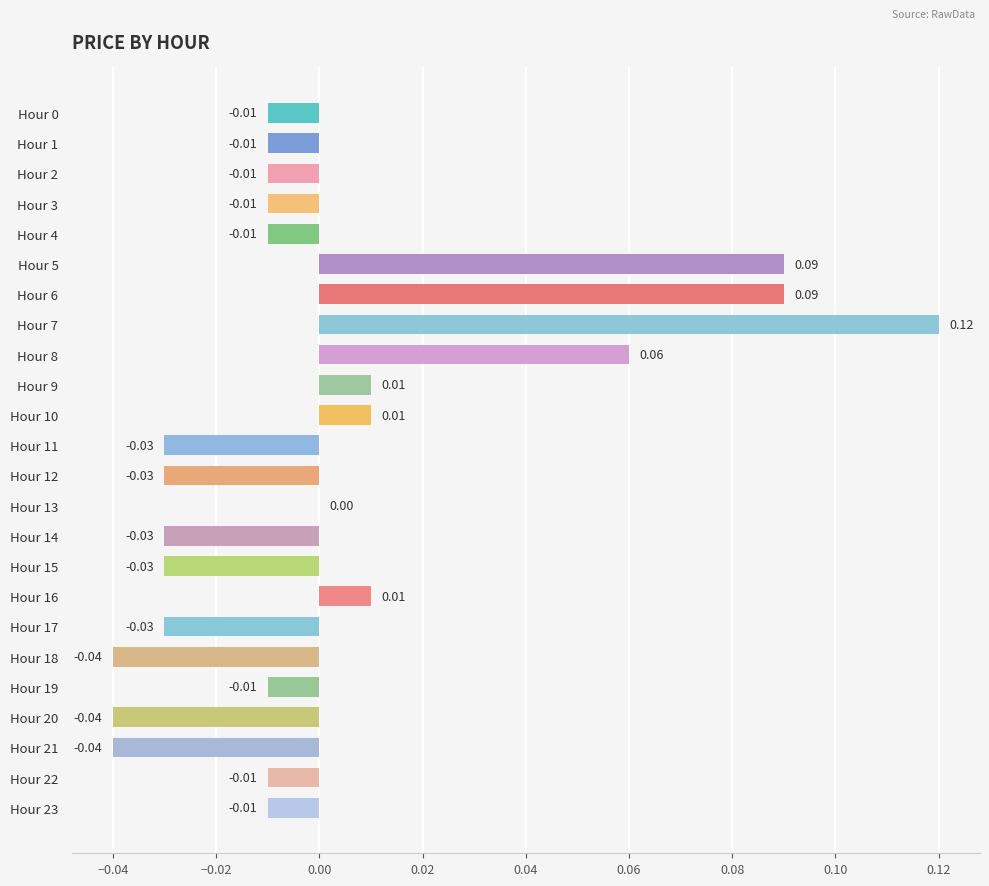

Which has a higher value, Hour 13 or Hour 23?

Hour 13